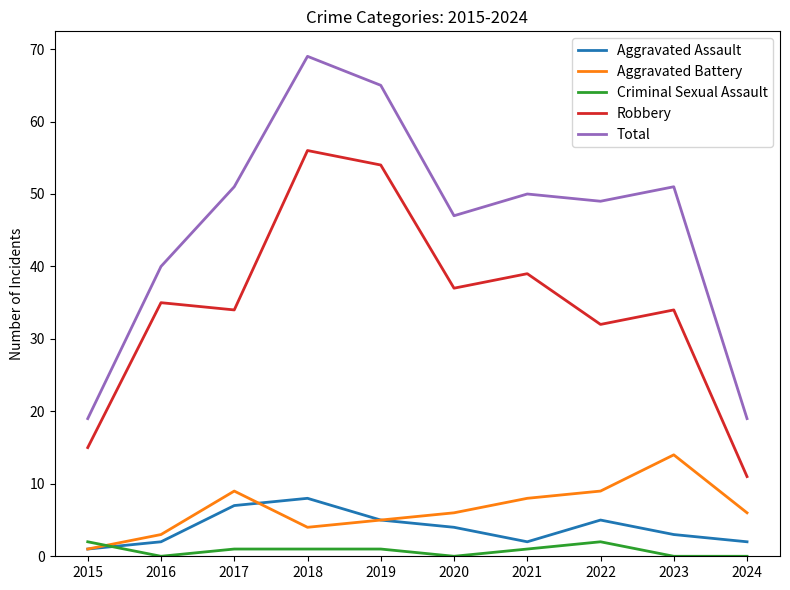

At which category does the chart reach its peak across all series?

2018